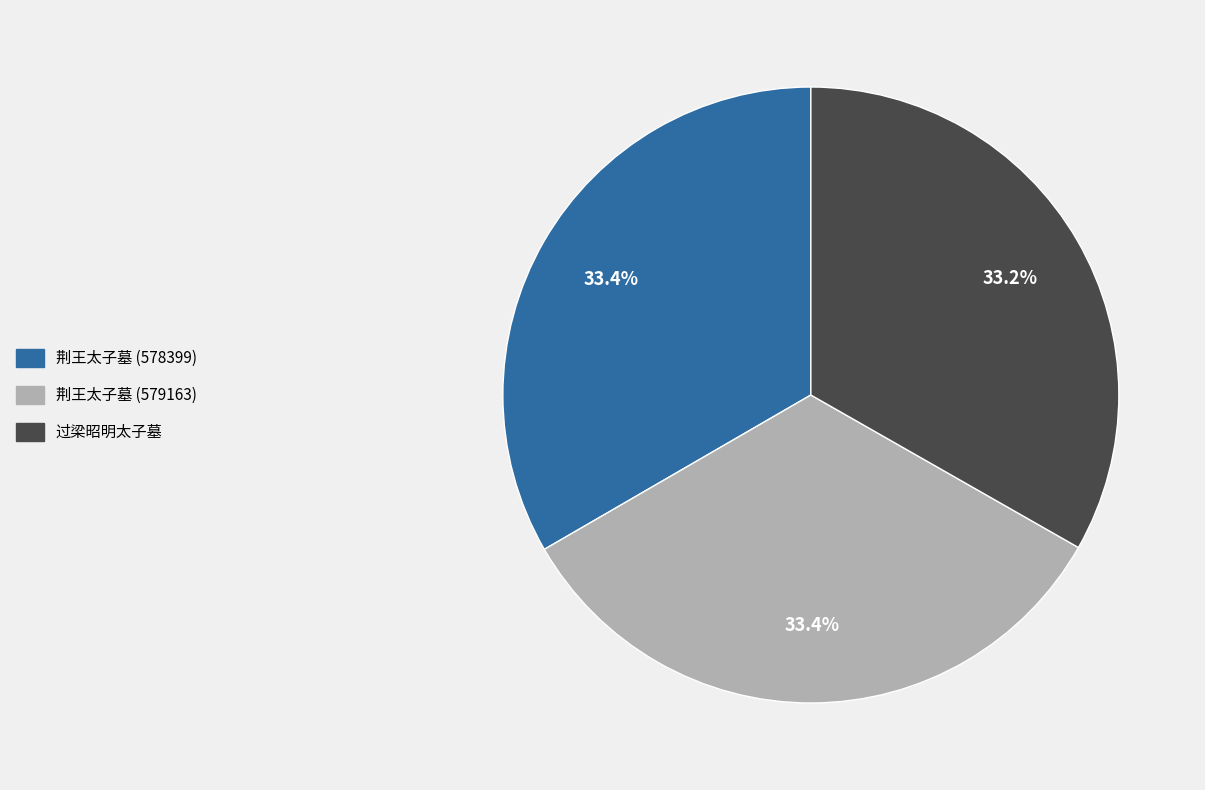

Approximately how many times larger is the value at 荆王太子墓 (578399) compared to 过梁昭明太子墓?

1.0